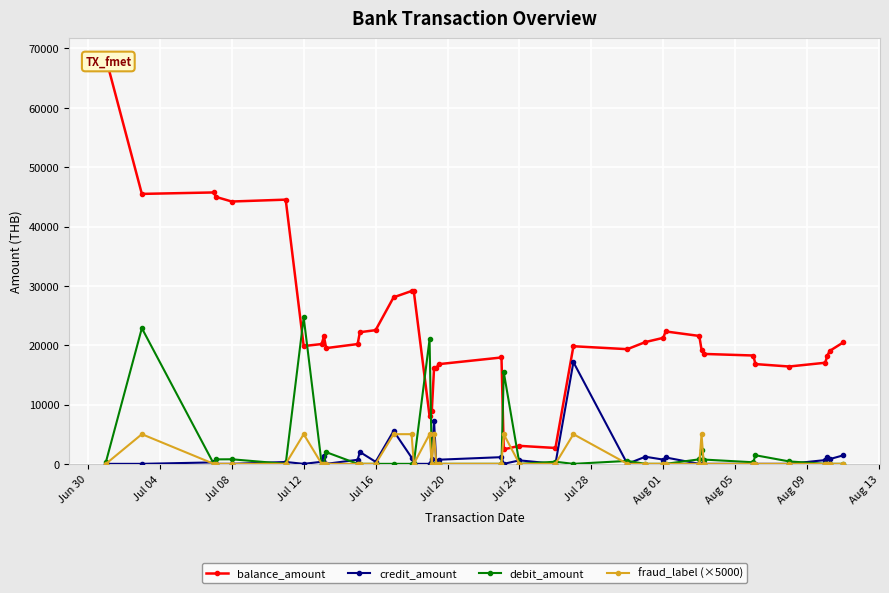

What is the highest value of the debit_amount series?

24677.5